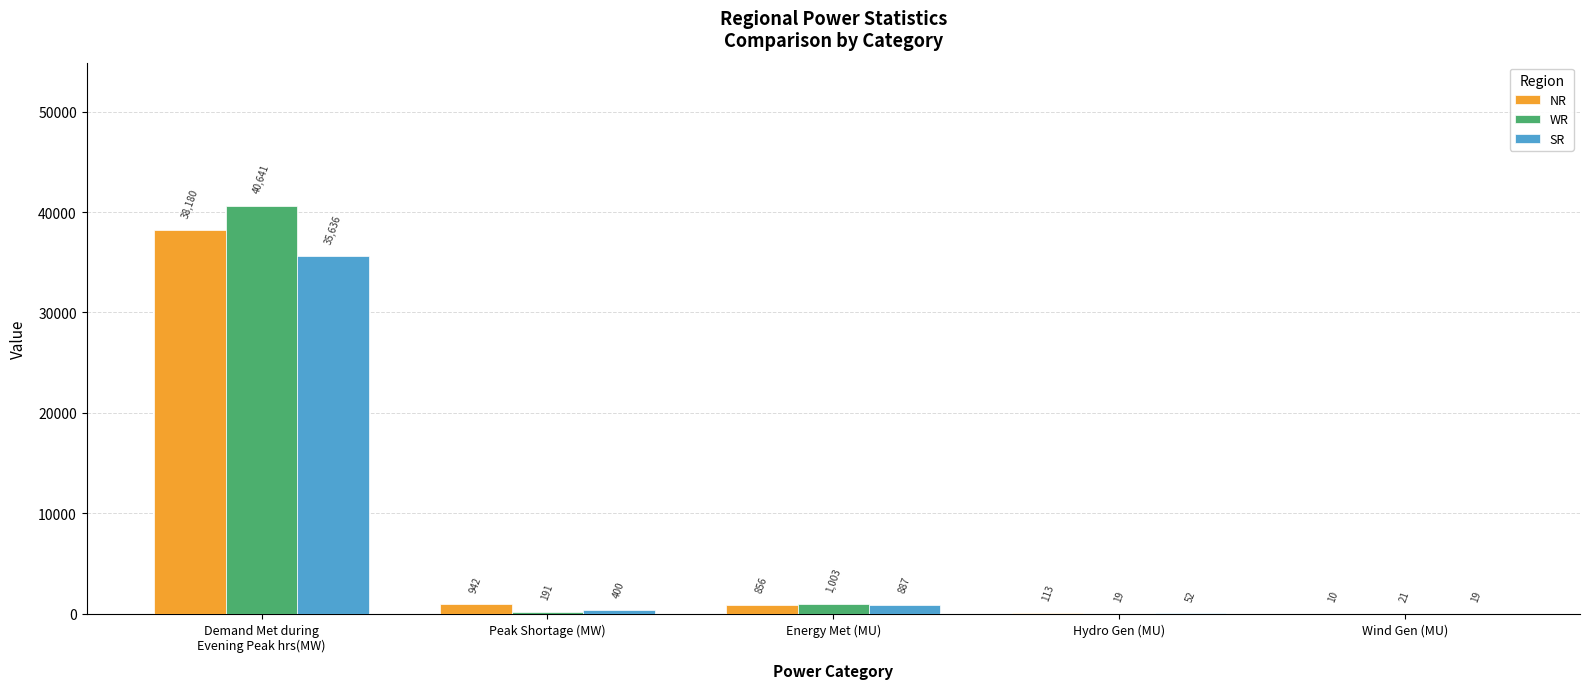

True or false: SR has a value of 52 at Hydro Gen (MU).

True